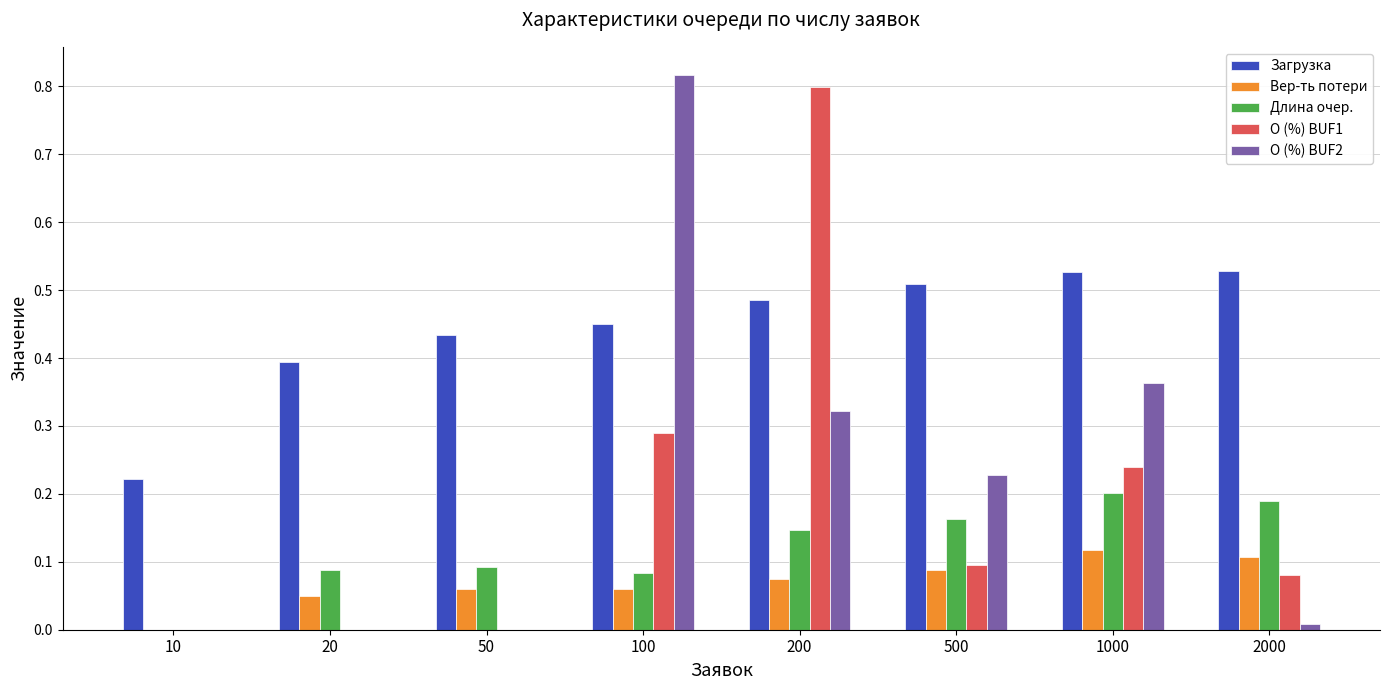

Is the value of О (%) BUF1 at 20 greater than the value of Длина очер. at 2000?

No